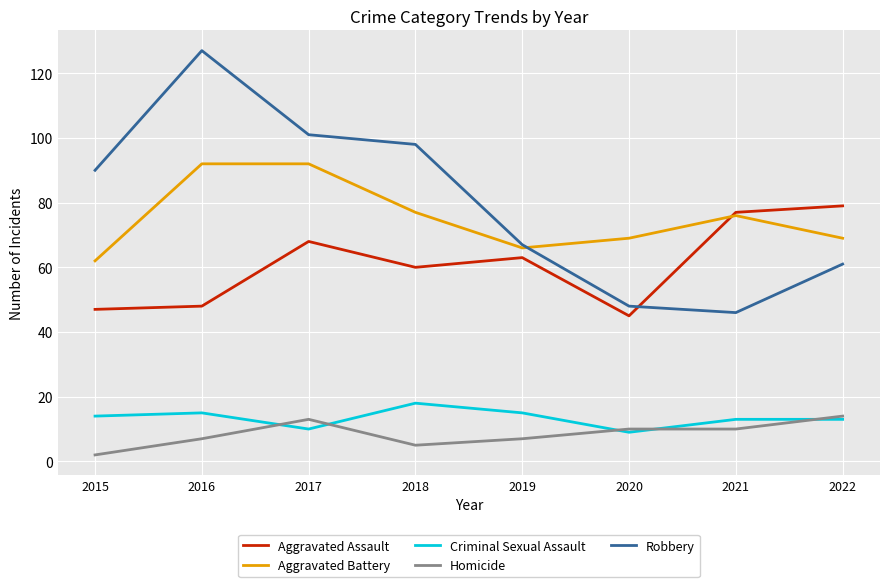

Reading left to right, what are all the values shown in this chart?

Aggravated Assault: 47	48	68	60	63	45	77	79
Aggravated Battery: 62	92	92	77	66	69	76	69
Criminal Sexual Assault: 14	15	10	18	15	9	13	13
Homicide: 2	7	13	5	7	10	10	14
Robbery: 90	127	101	98	67	48	46	61